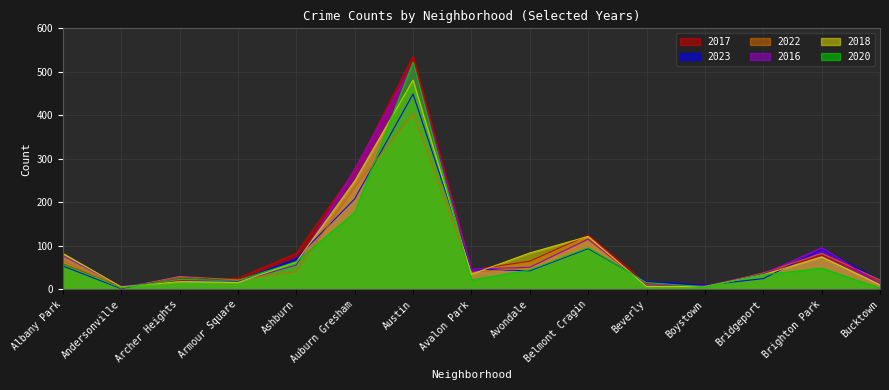

In 2022, how many points are lower than both neighbors (excluding endpoints)?

4